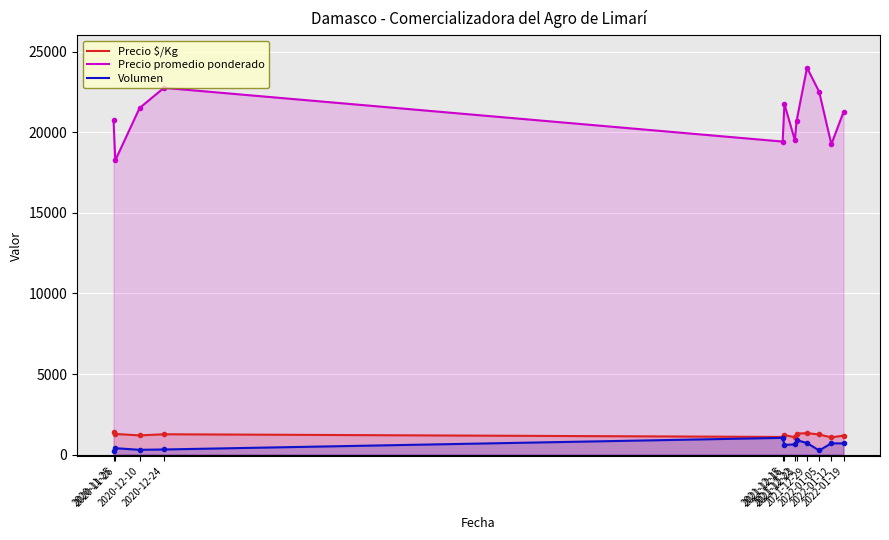

Count the number of data series in this chart.

3